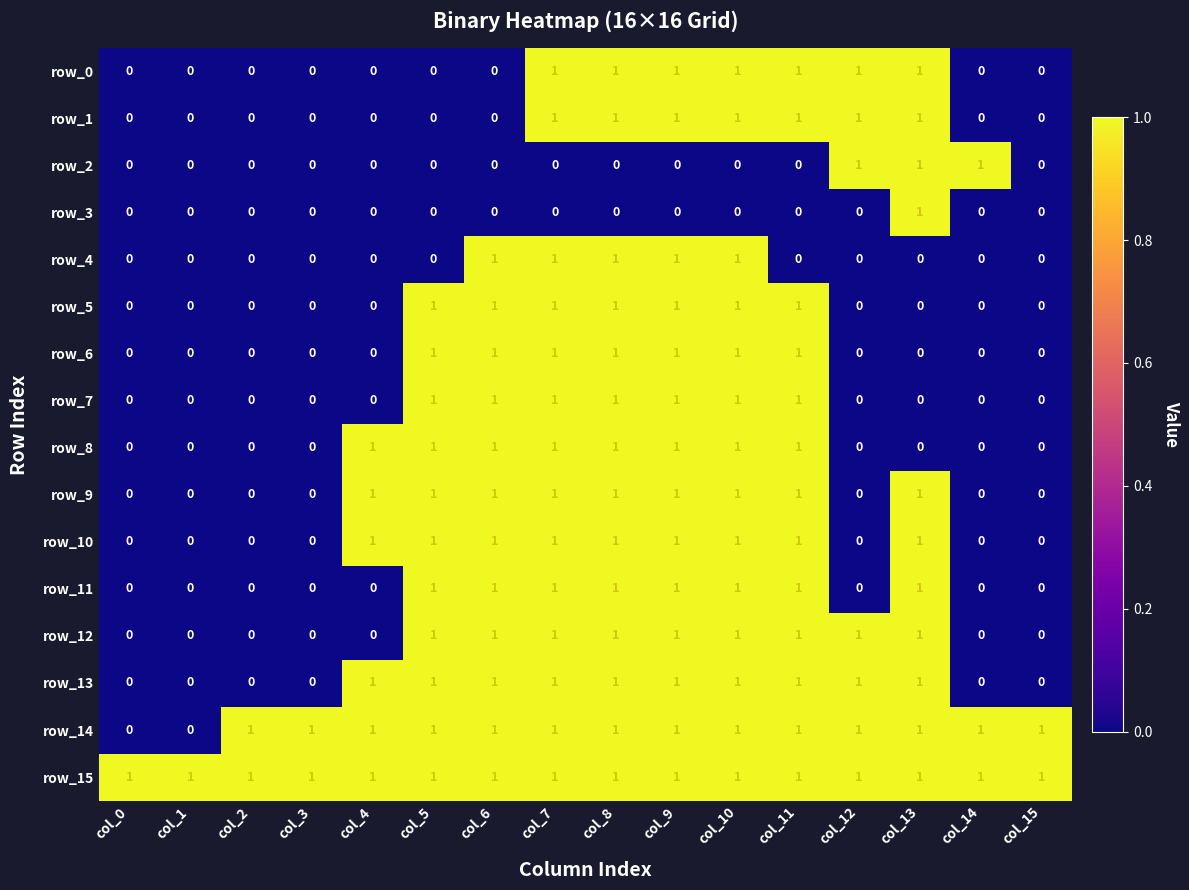

The row_9 series shows 0 at col_2. True or false?

True